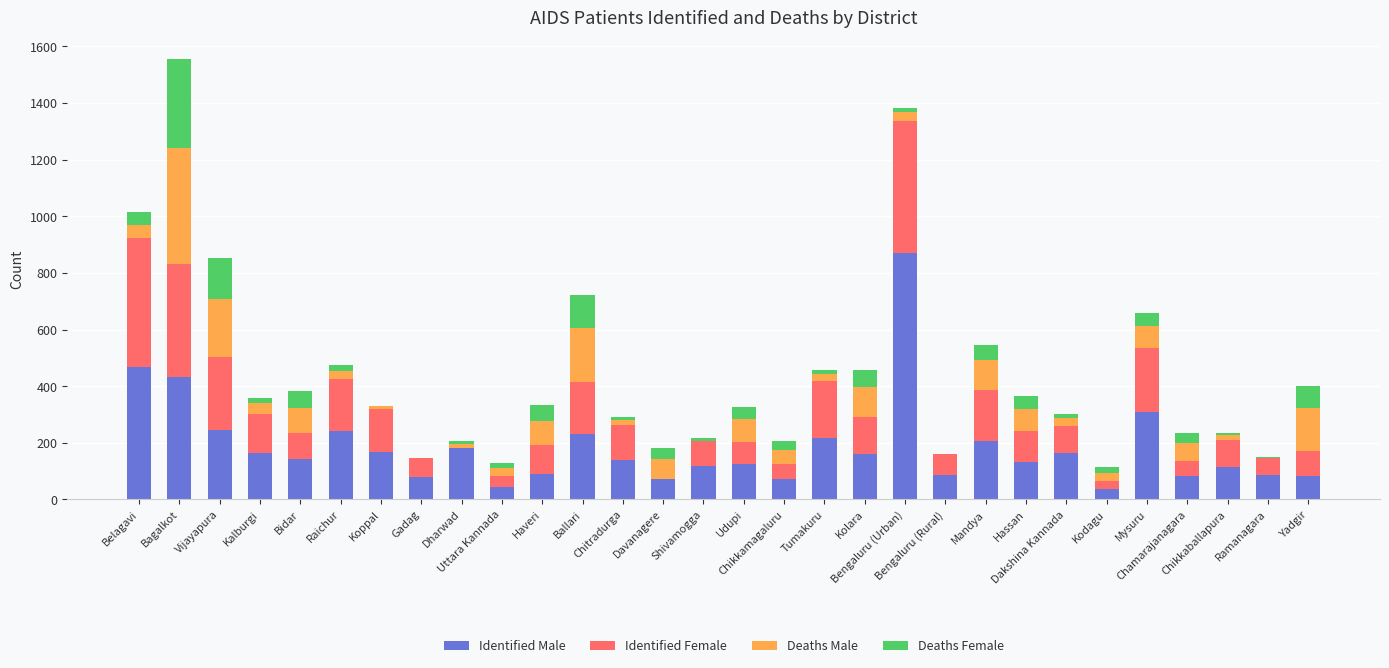

Count the number of data series in this chart.

4